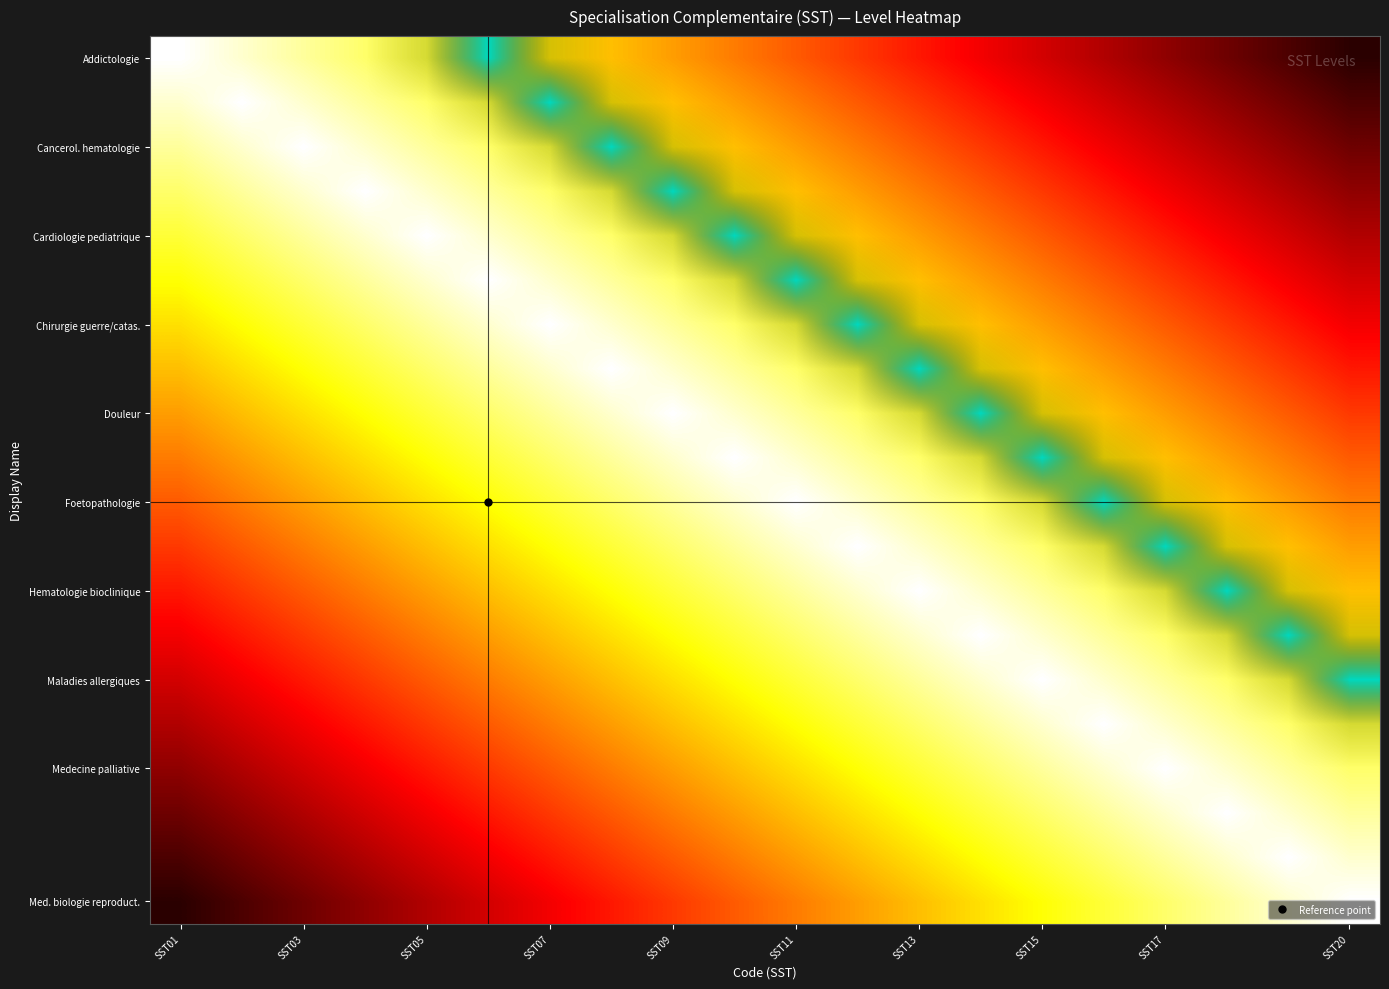

What is the greatest value displayed?

1.0